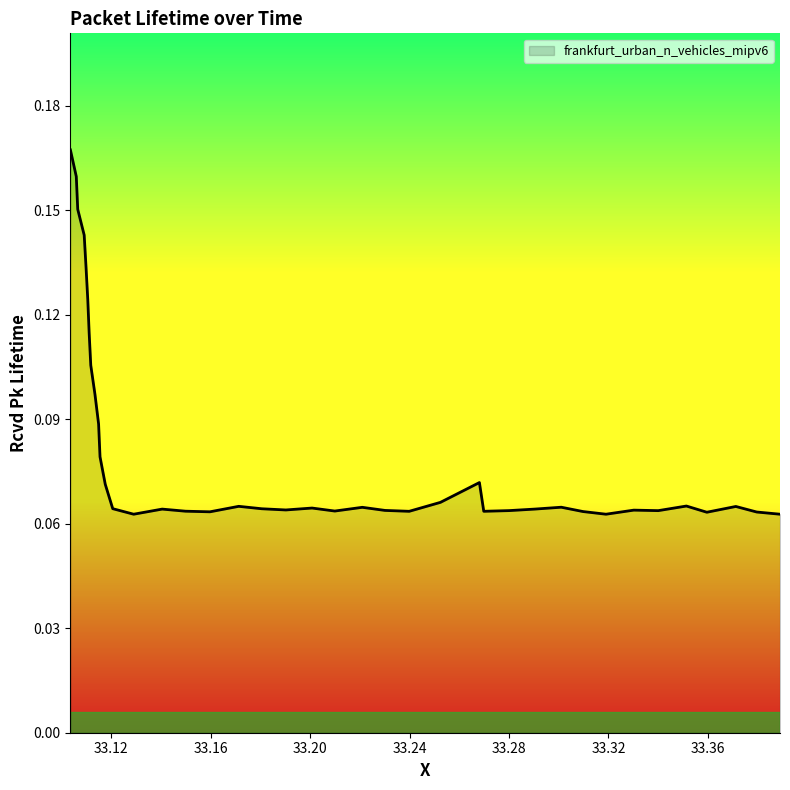

Reading right to left, extract all data points from this chart.

0.1	0.1	0.1	0.1	0.1	0.1	0.1	0.1	0.1	0.1	0.1	0.1	0.1	0.1	0.1	0.1	0.1	0.1	0.1	0.1	0.1	0.1	0.1	0.1	0.1	0.1	0.1	0.1	0.1	0.1	0.1	0.1	0.1	0.1	0.1	0.1	0.1	0.2	0.2	0.2